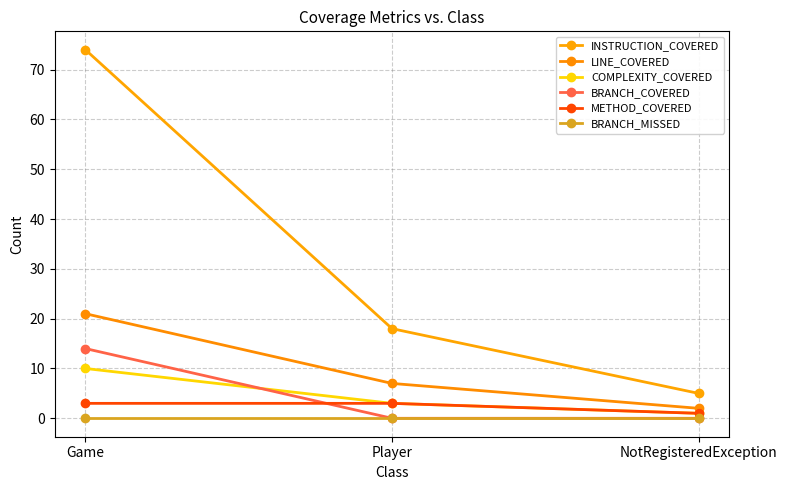

What are all the series names shown in the legend?

INSTRUCTION_COVERED, LINE_COVERED, COMPLEXITY_COVERED, BRANCH_COVERED, METHOD_COVERED, BRANCH_MISSED